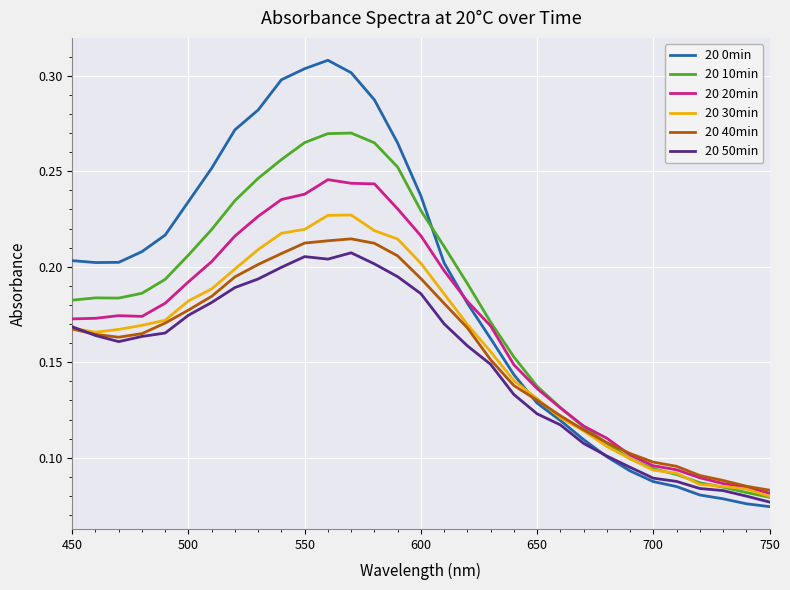

Which series has the largest total across all categories?

20 0min